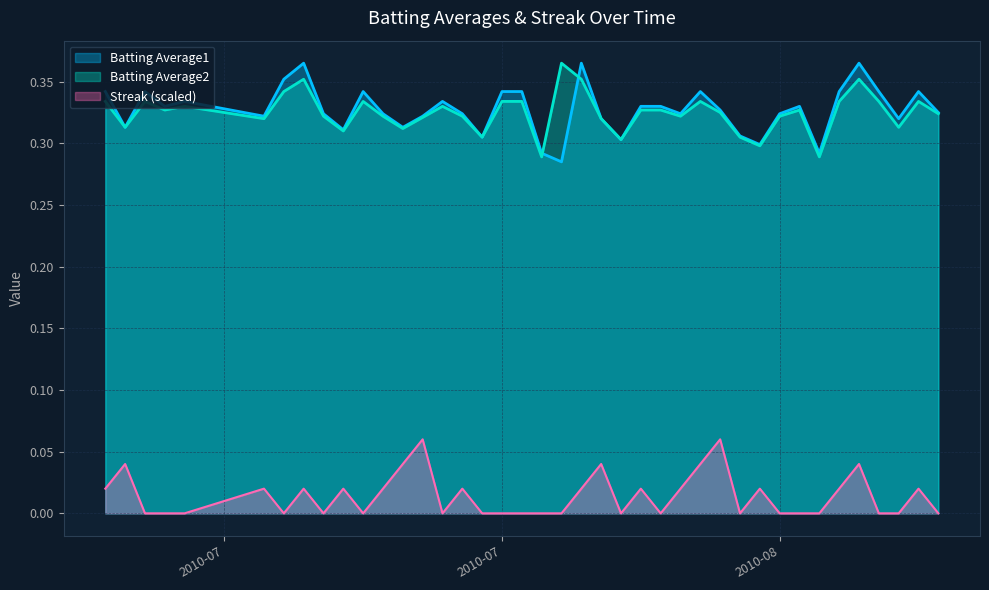

What is the highest value of the Batting Average1 series?

0.4